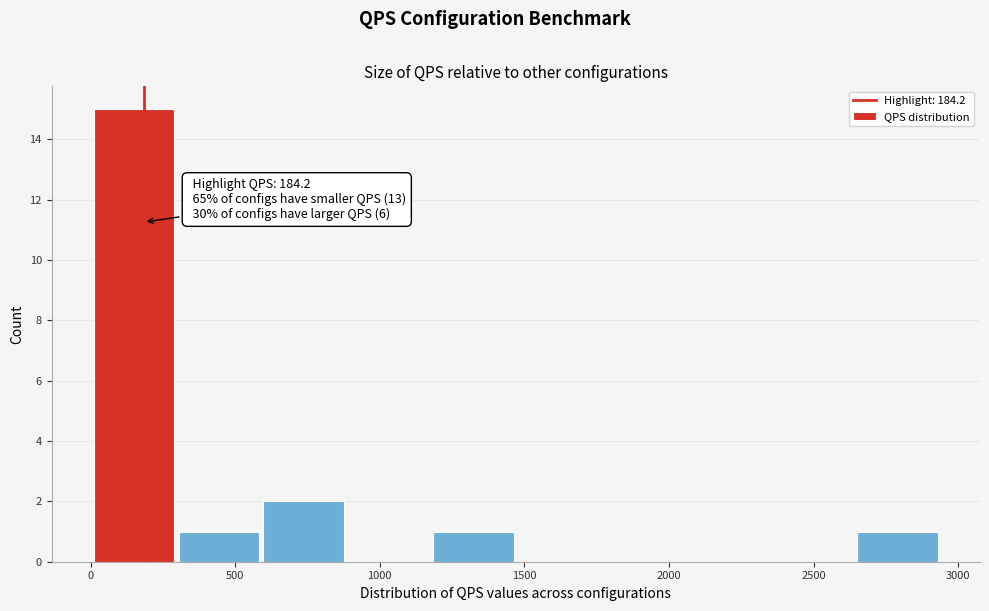

Which range on the x-axis has the tallest bar?

0 to 300